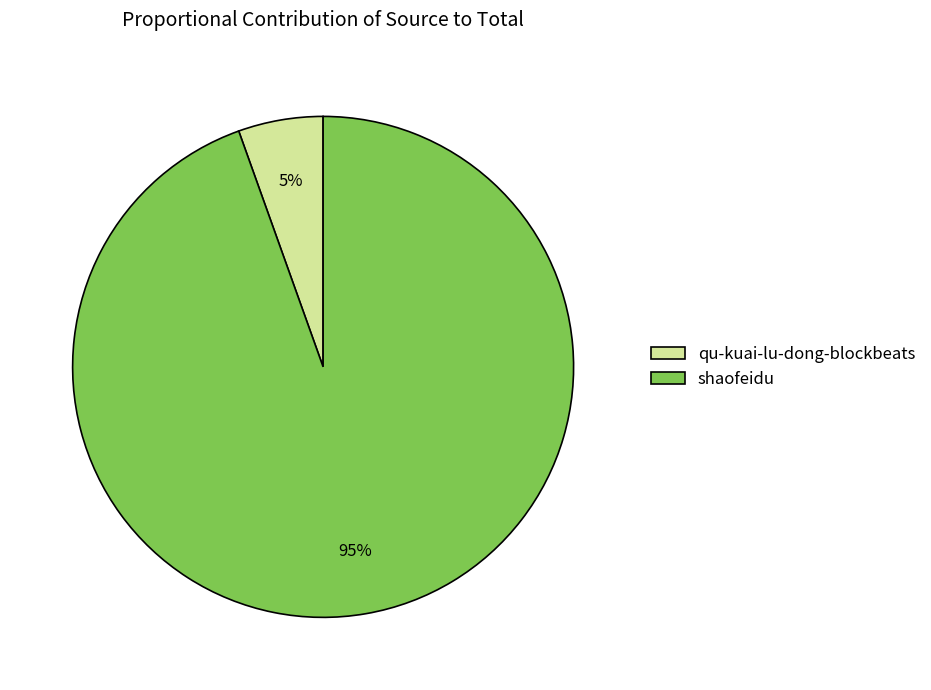

What is the largest slice in the pie chart?

shaofeidu